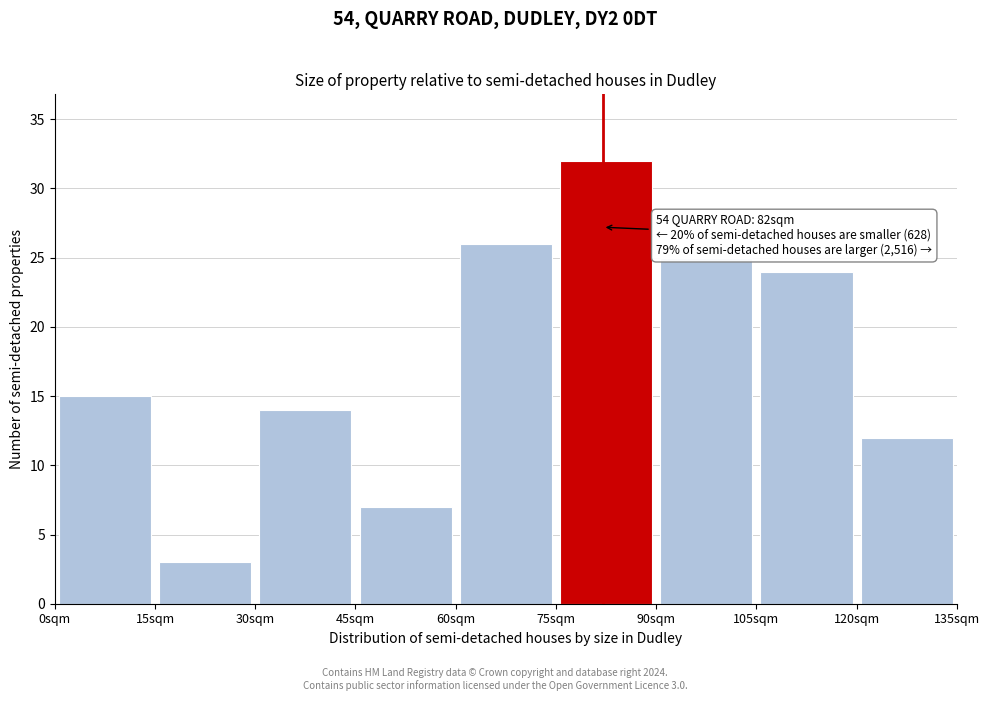

Over which range of the x-axis is the bar tallest?

75 to 90